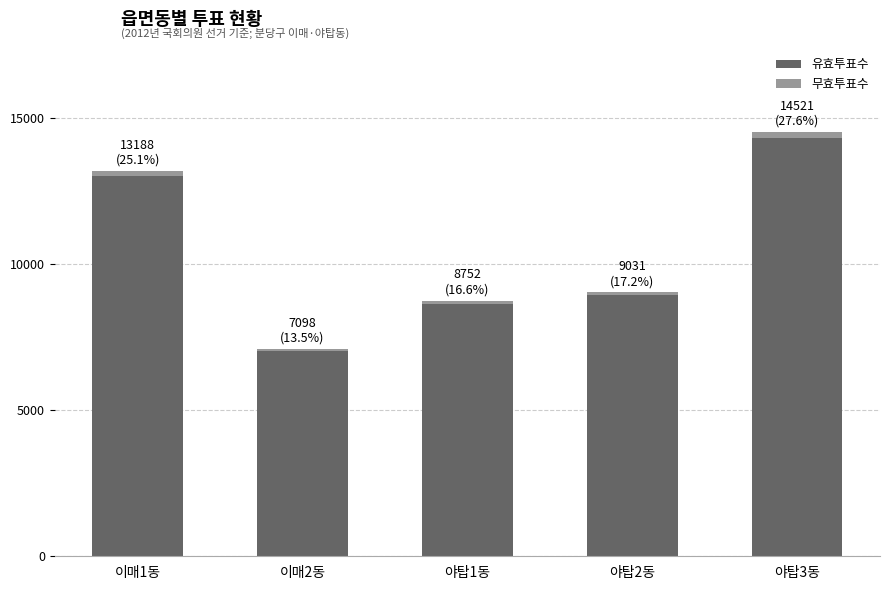

At which label does 유효투표수 reach its minimum?

이매2동